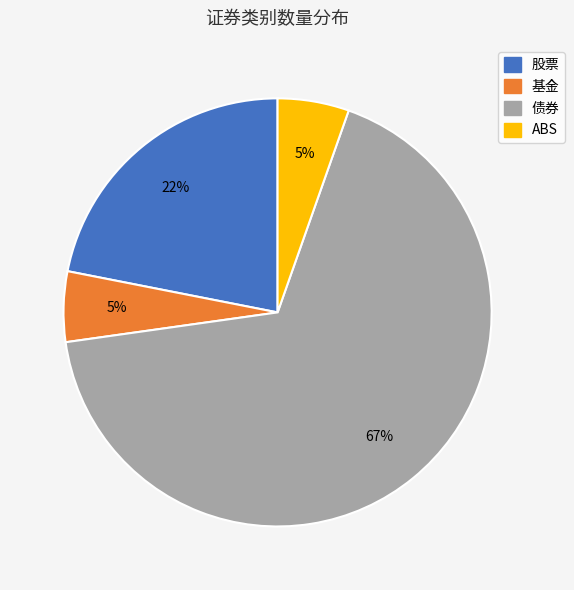

Is 股票 the majority of the pie?

No